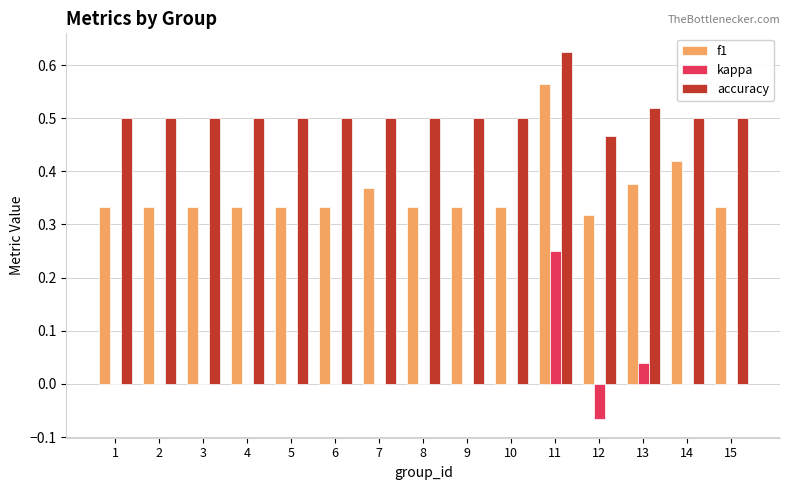

At which label does kappa reach its peak?

11